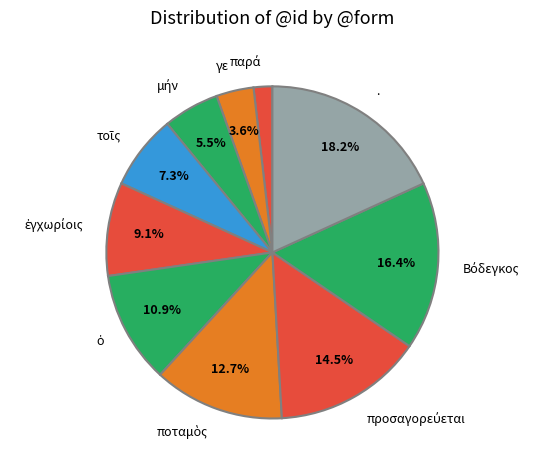

Does any single category account for the majority?

No